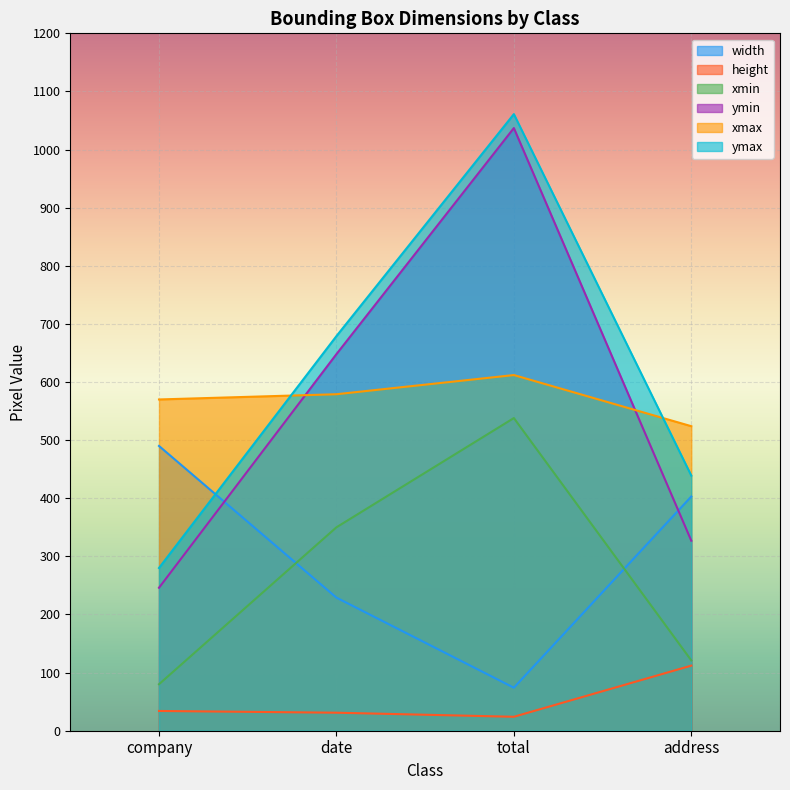

What is the minimum value shown in the chart?

24